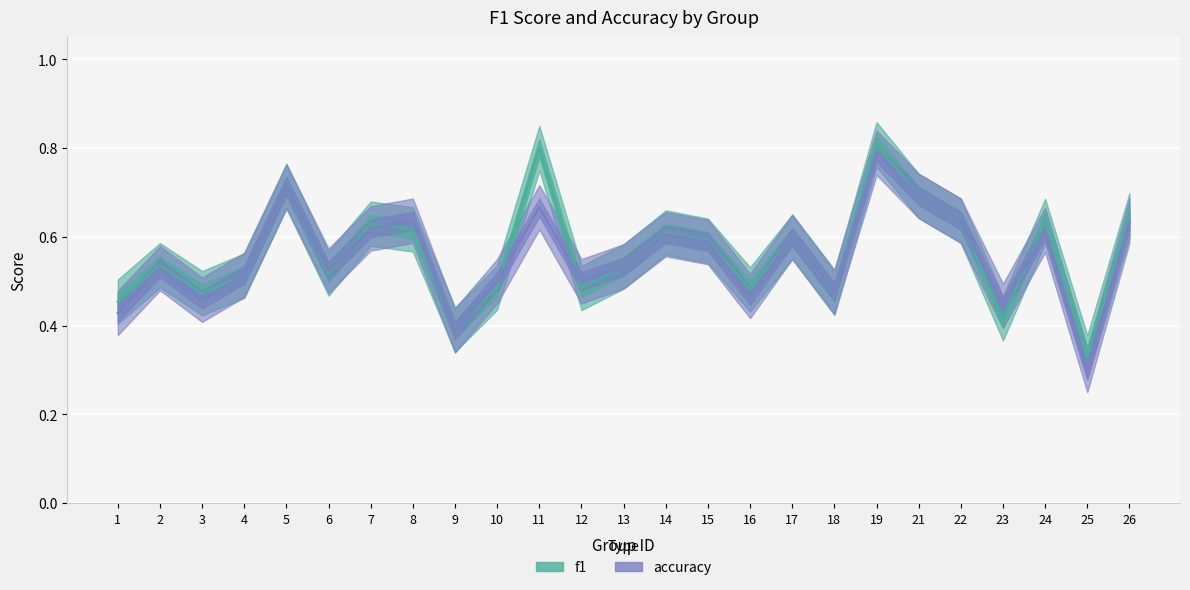

The f1 series shows 0.5 at 2. True or false?

True